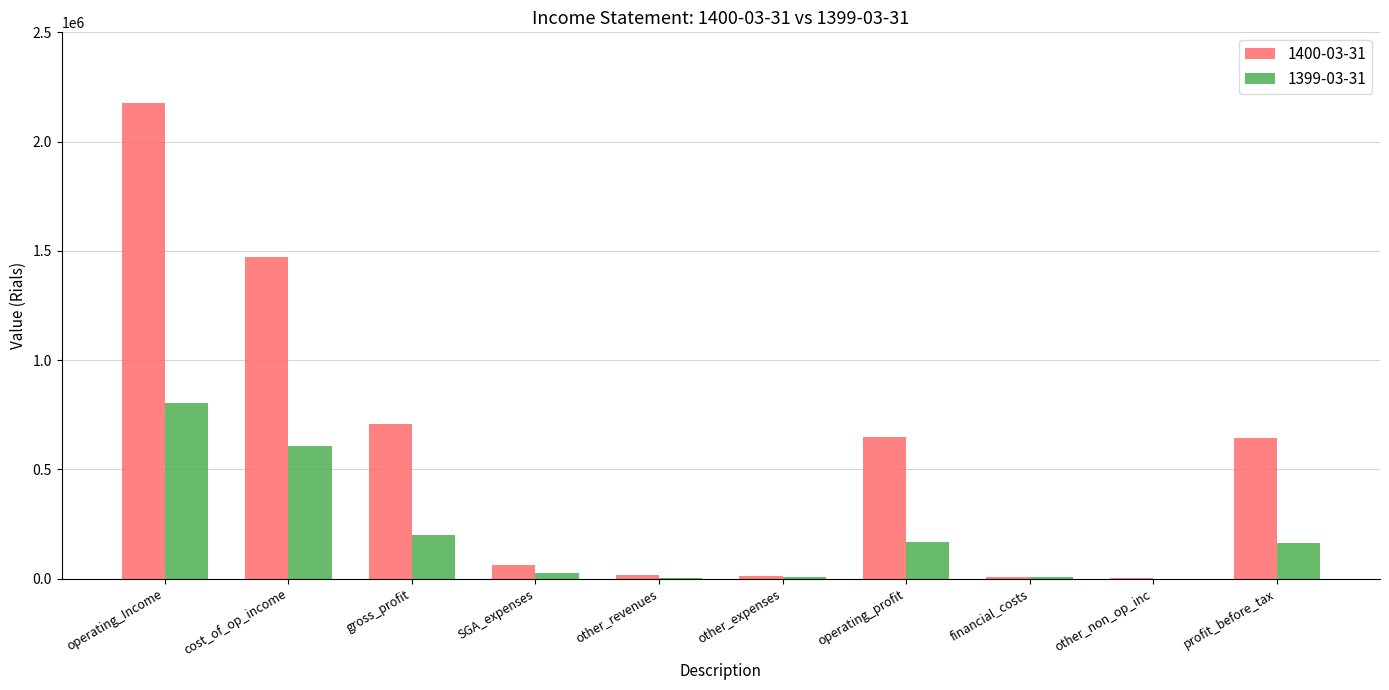

Between cost_of_op_income and operating_profit, which series saw the biggest shift?

1400-03-31